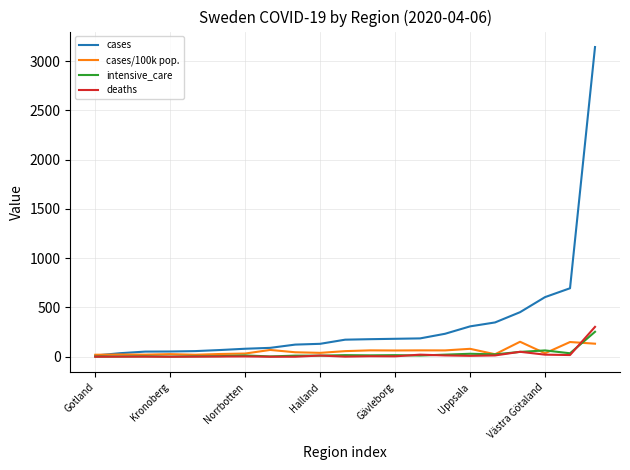

Which series has the largest total across all categories?

cases